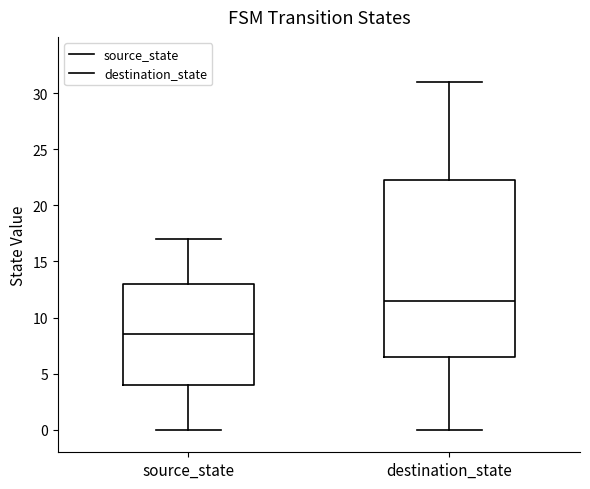

Which box's median line is the highest?

destination_state